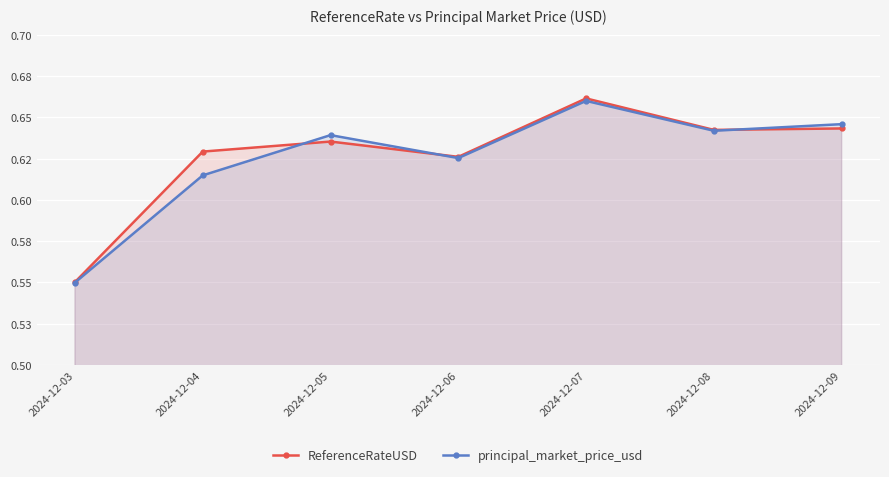

How many interior local valleys does the principal_market_price_usd series have?

2